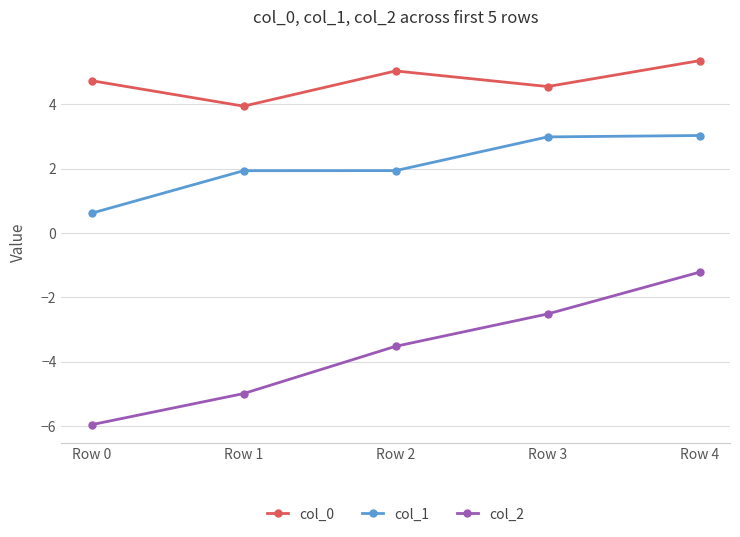

Which series changed the most between Row 1 and Row 4?

col_2